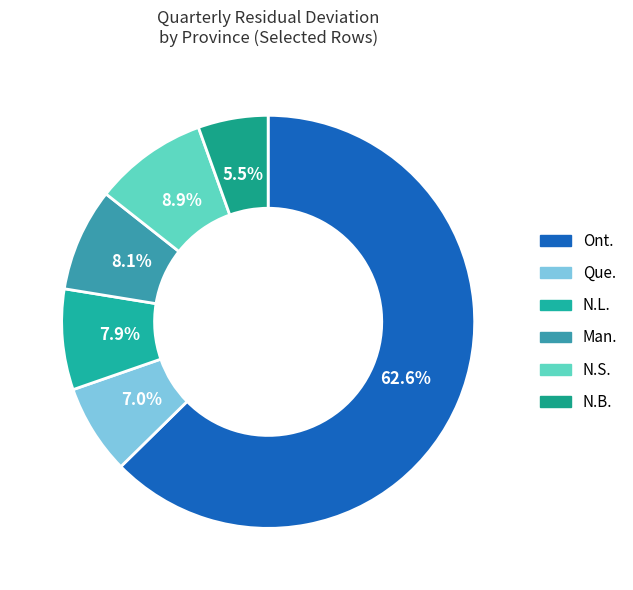

True or false: N.B. accounts for 19% of the total.

False